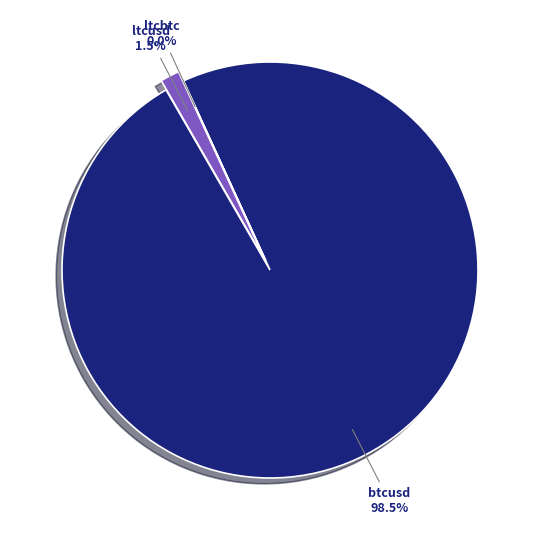

Combined, what portion of the pie is btcusd and ltcusd?

100.0%